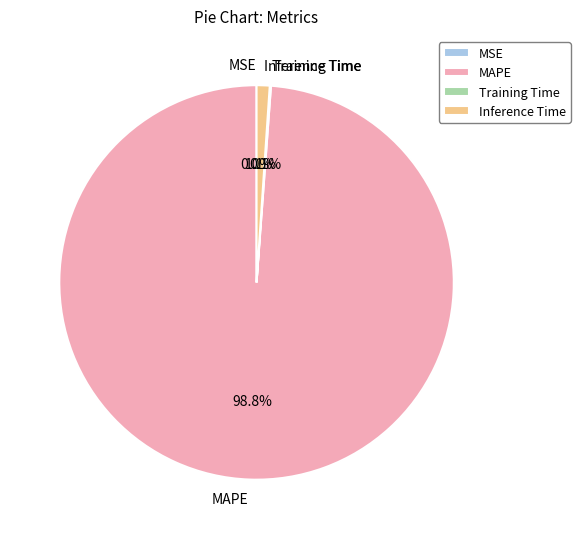

To the nearest percent, what is the difference between the largest and smallest slice percentages?

99%